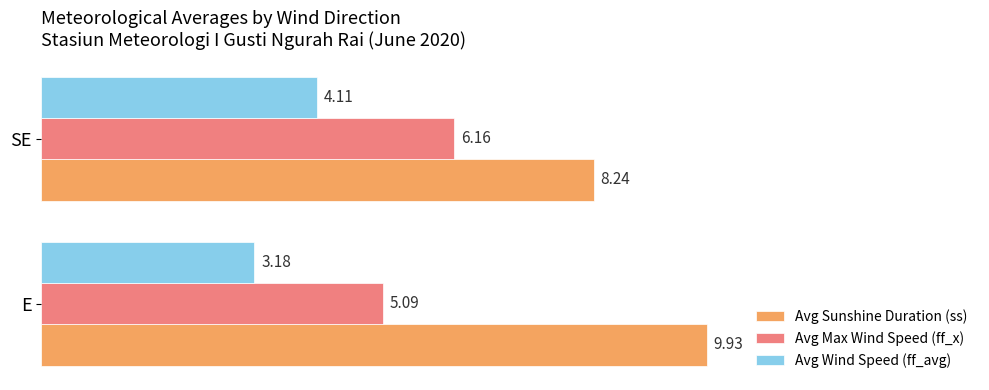

Rank the series at SE from highest to lowest value.

Avg Sunshine Duration (ss), Avg Max Wind Speed (ff_x), Avg Wind Speed (ff_avg)